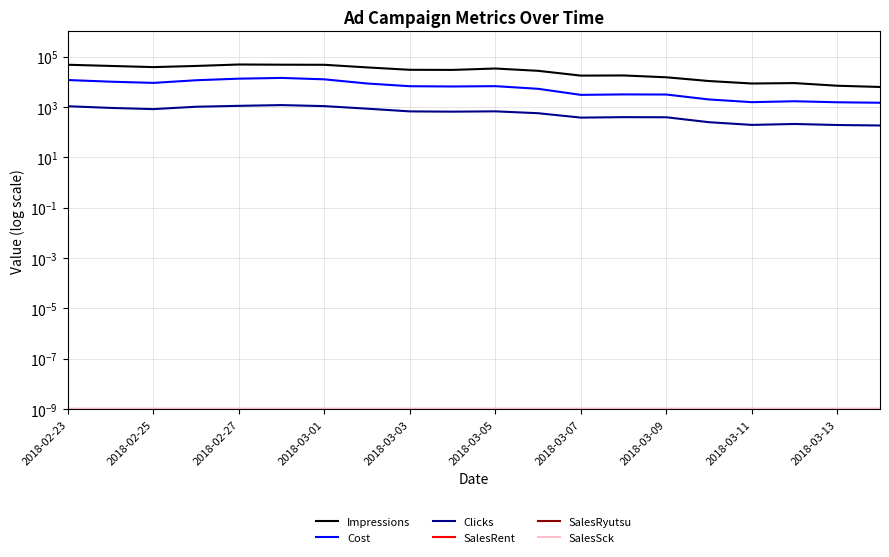

How many values in the Impressions series exceed 29784?

9